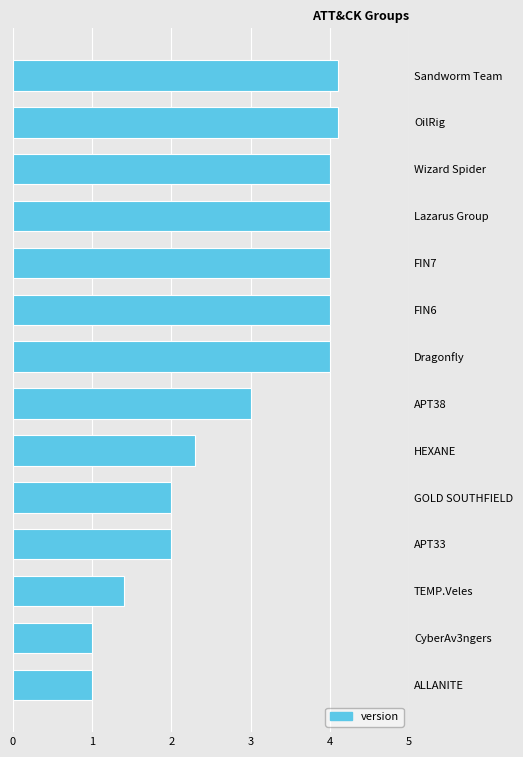

Reading top to bottom, list all the values displayed in this chart.

4.1	4.1	4.0	4.0	4.0	4.0	4.0	3.0	2.3	2.0	2.0	1.4	1.0	1.0